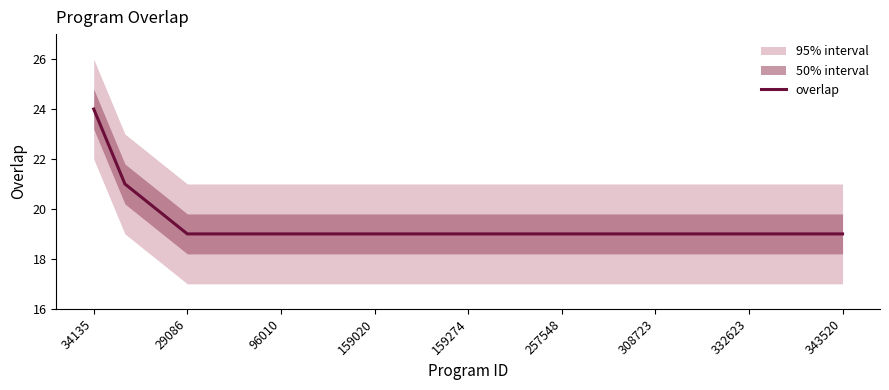

The overlap series shows 19 at 29086. True or false?

True